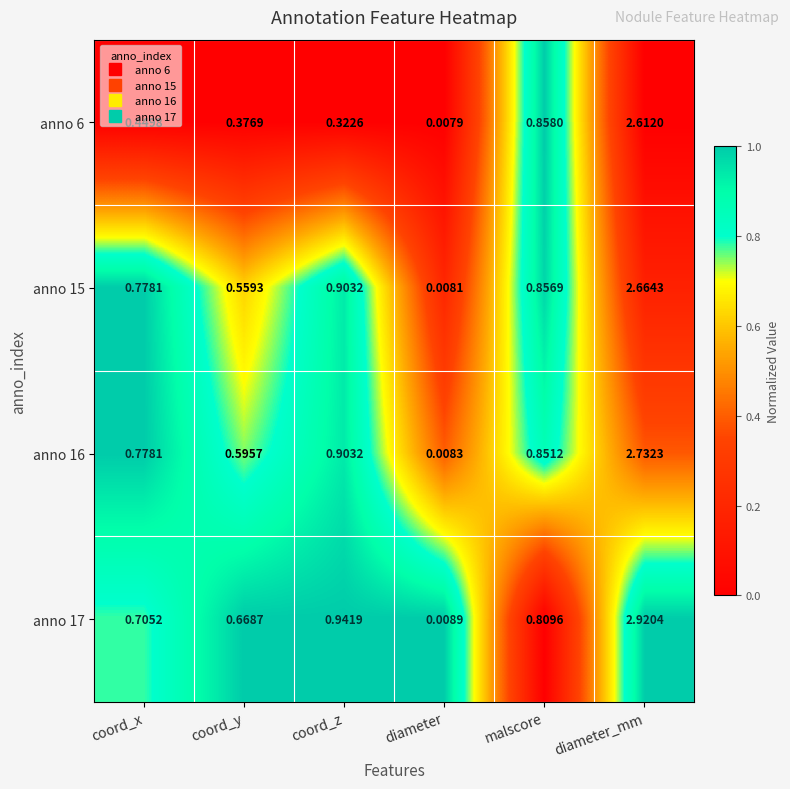

Which category has the highest value in the anno 17 series?

diameter_mm